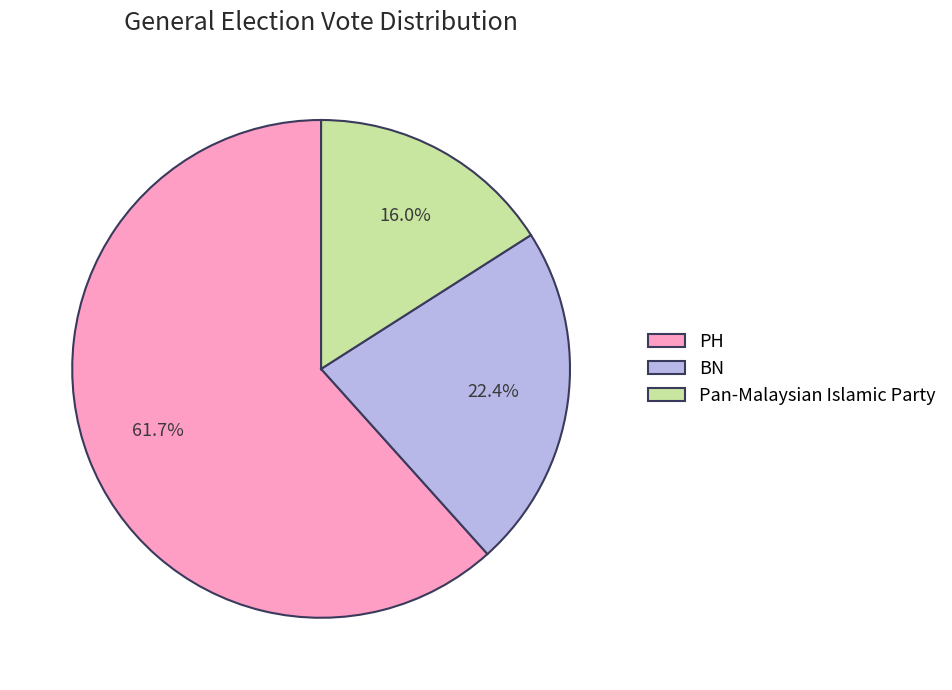

To the nearest percent, what portion does BN represent?

22%